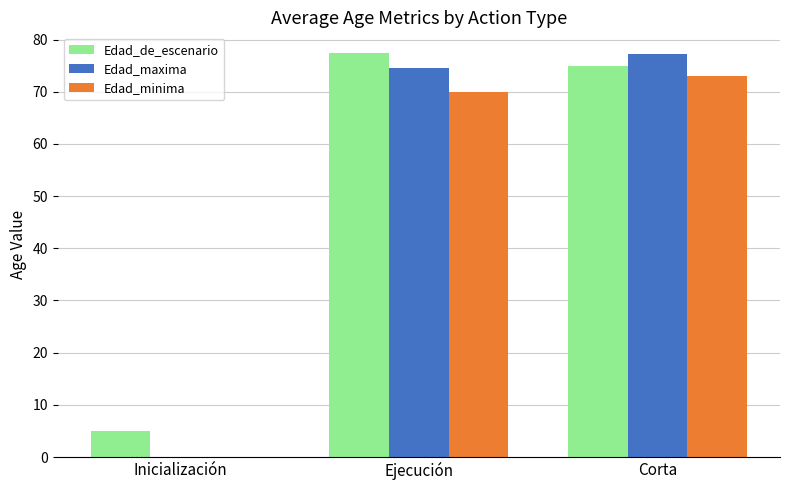

Reading right to left, transcribe all the data shown in this chart.

Edad_de_escenario: 75.0	77.5	5.0
Edad_maxima: 77.2	74.5	0.0
Edad_minima: 73.0	69.9	0.0